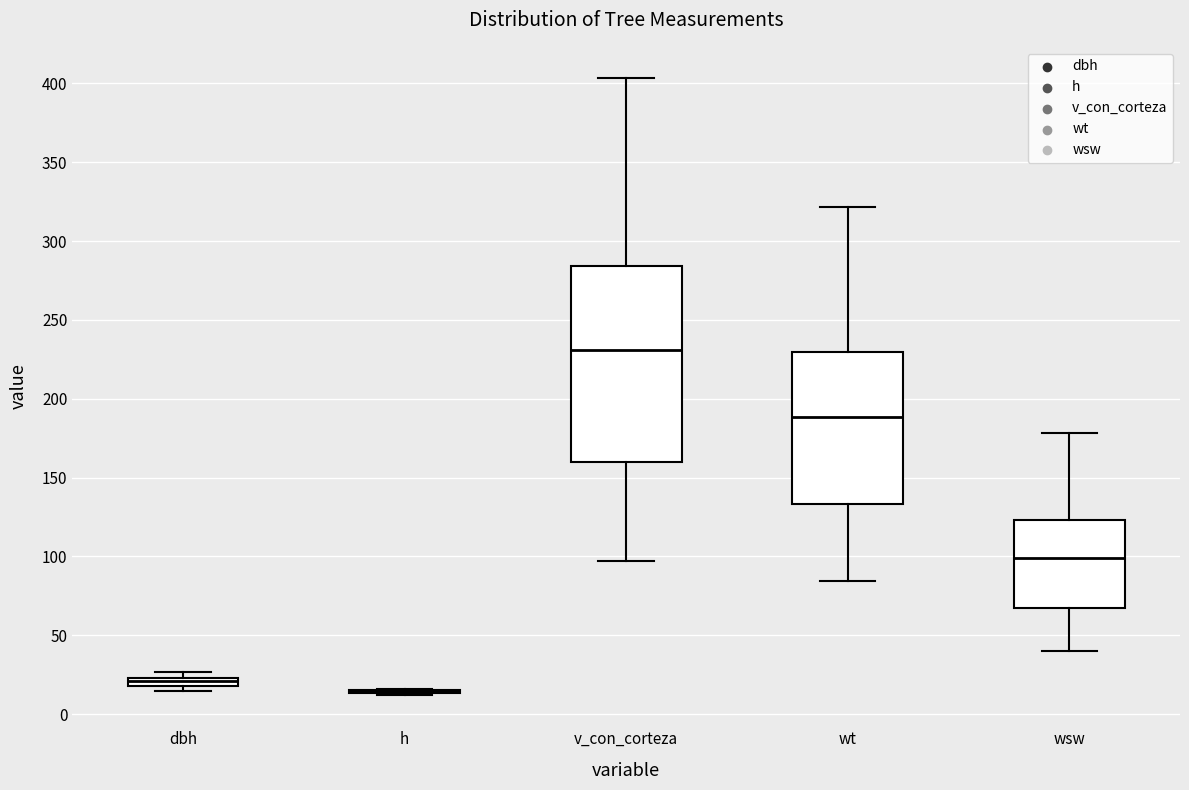

Comparing the boxes themselves (not the whiskers), which one is the tallest?

v_con_corteza